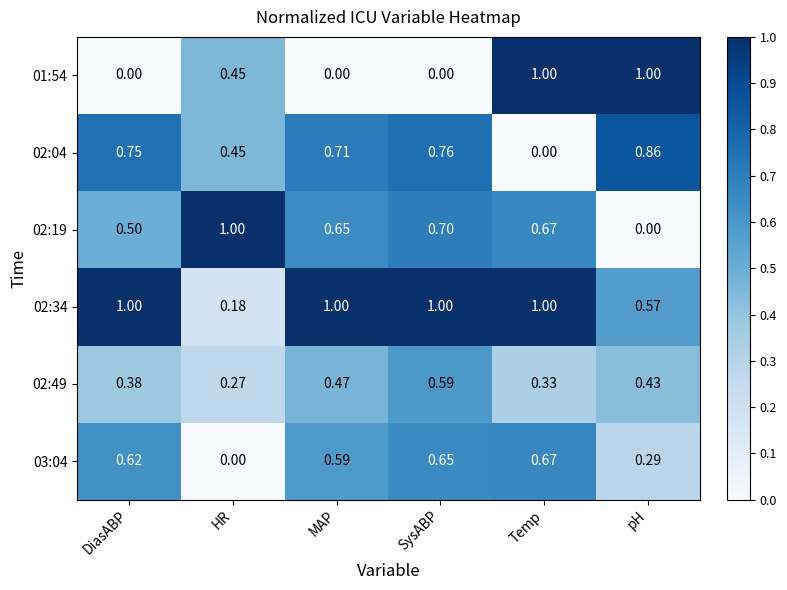

At which category is the sum across all series the highest?

SysABP